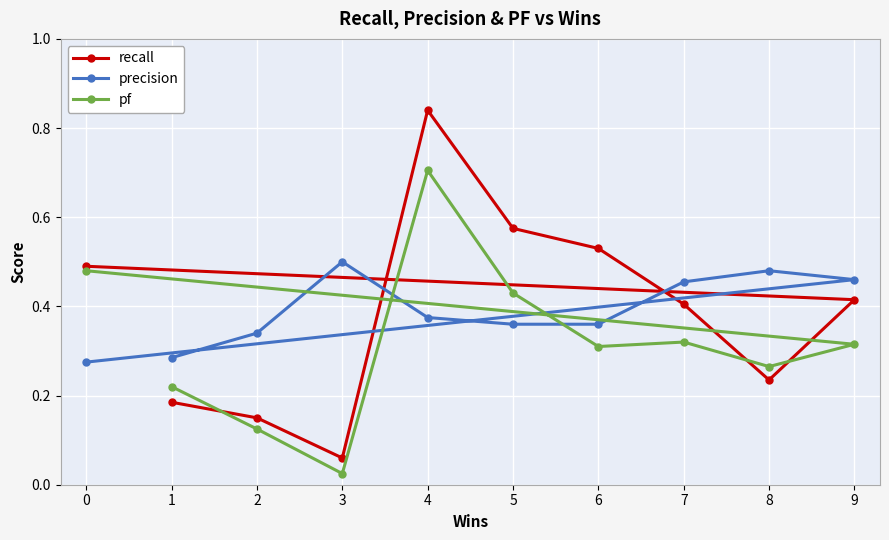

Reading left to right, list all the values displayed in this chart.

recall: 1=0.2	2=0.1	3=0.1	4=0.8	5=0.6	6=0.5	7=0.4	8=0.2	9=0.4	0=0.5
precision: 1=0.3	2=0.3	3=0.5	4=0.4	5=0.4	6=0.4	7=0.5	8=0.5	9=0.5	0=0.3
pf: 1=0.2	2=0.1	3=0.0	4=0.7	5=0.4	6=0.3	7=0.3	8=0.3	9=0.3	0=0.5